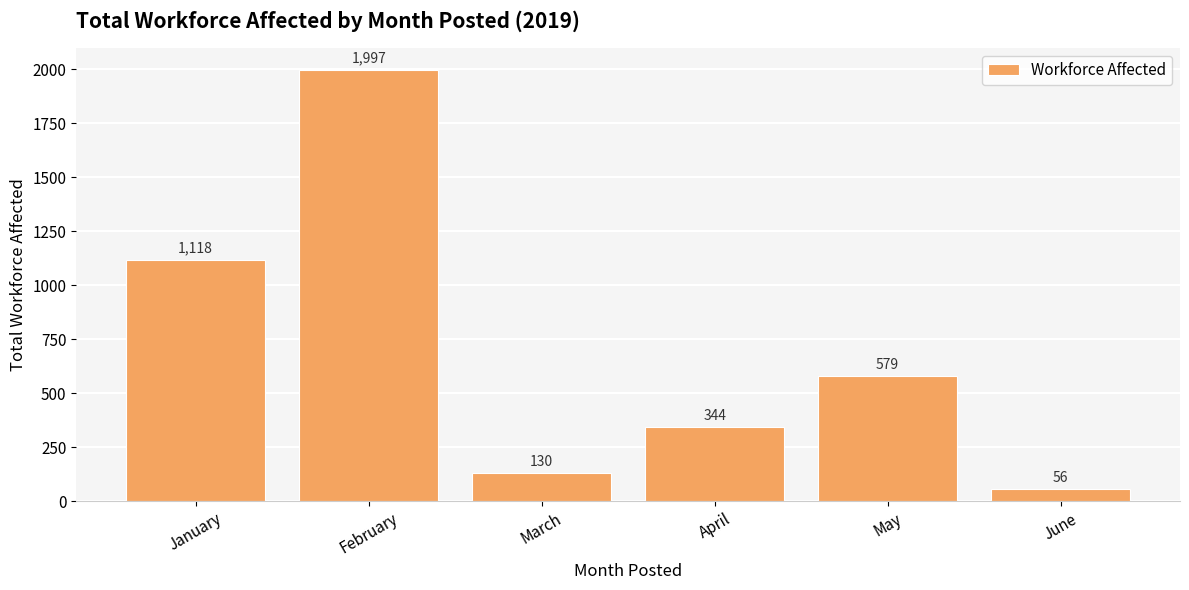

What is the minimum value shown in the chart?

56